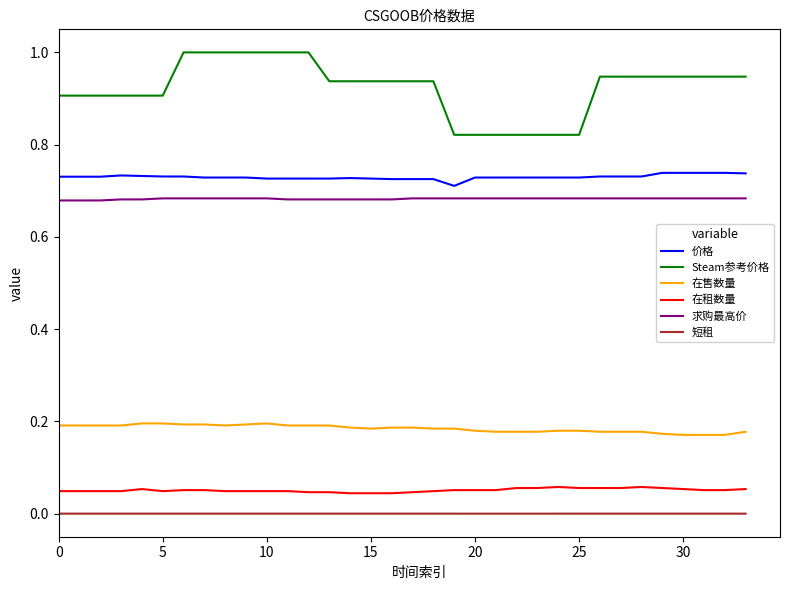

Does the chart display data point markers on the line(s)?

No